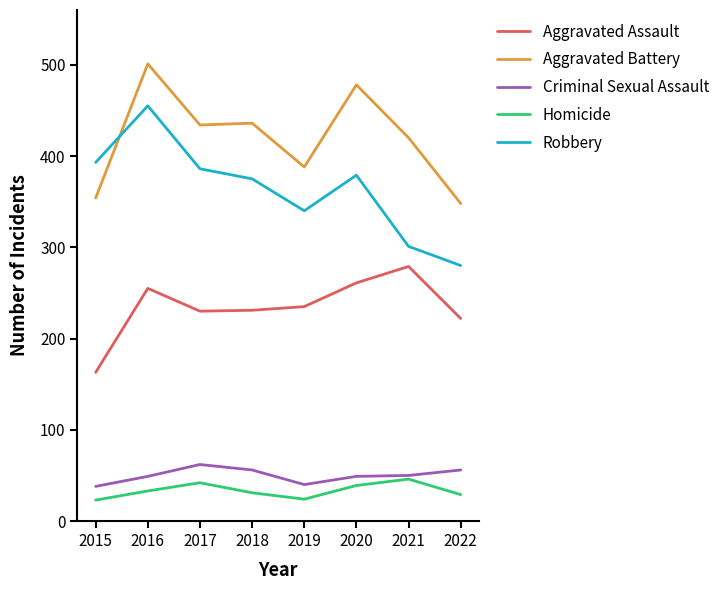

Is it true that Homicide equals 51 at 2018?

False